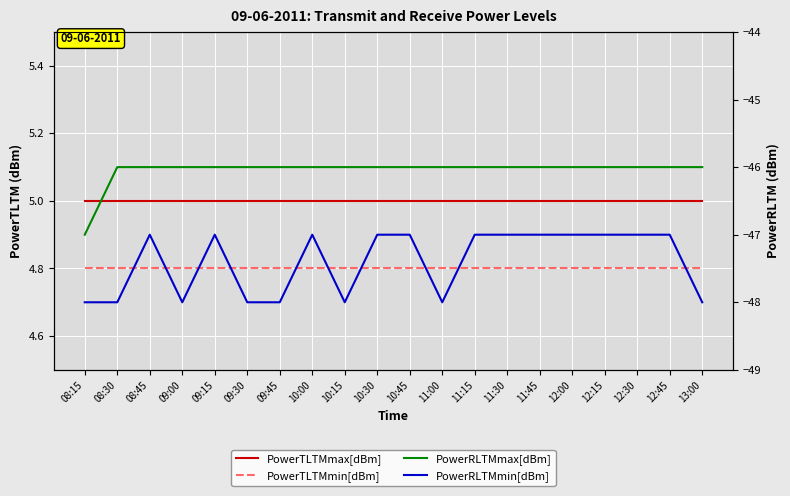

Which series has the widest spread of values?

PowerRLTMmax[dBm]